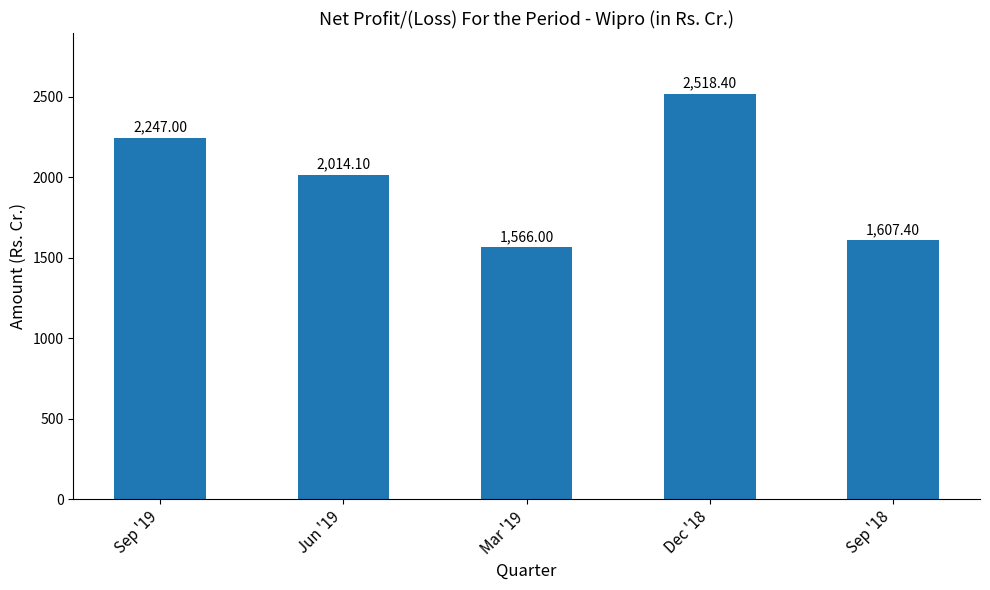

What is the average value?

1990.6